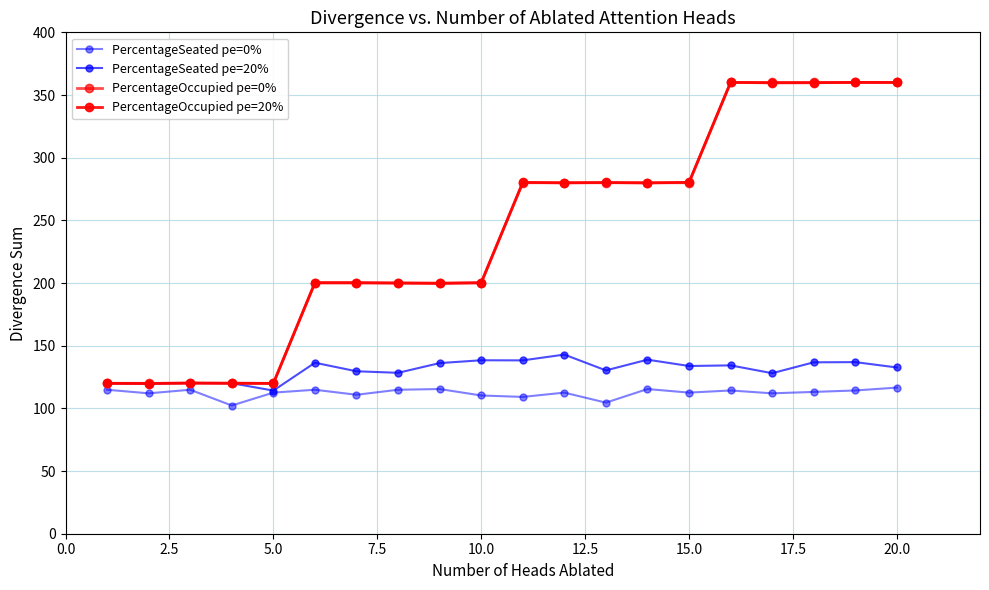

How many lines are shown in the chart?

4